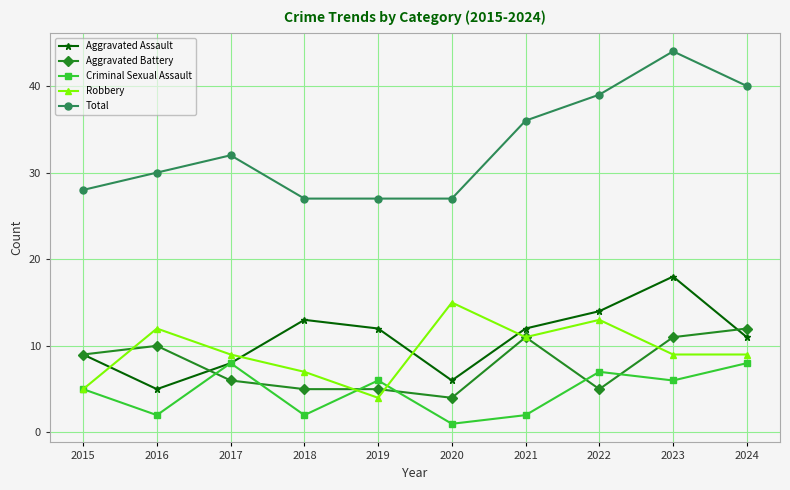

List the series in order of their peak value, highest first.

Total, Aggravated Assault, Robbery, Aggravated Battery, Criminal Sexual Assault